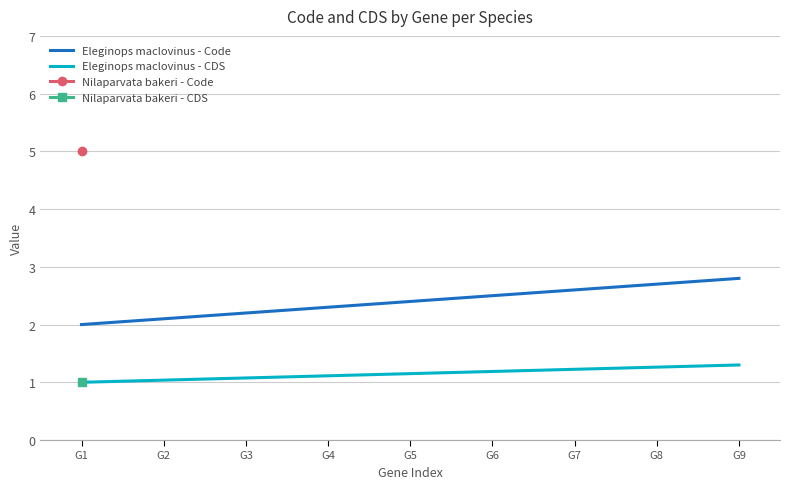

How many values in the Eleginops maclovinus - CDS series exceed 1?

8